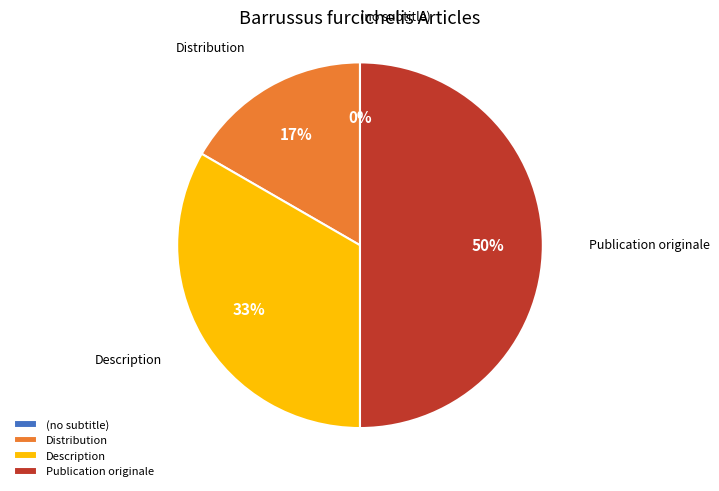

Combined, do (no subtitle) and Distribution account for over 50%?

No